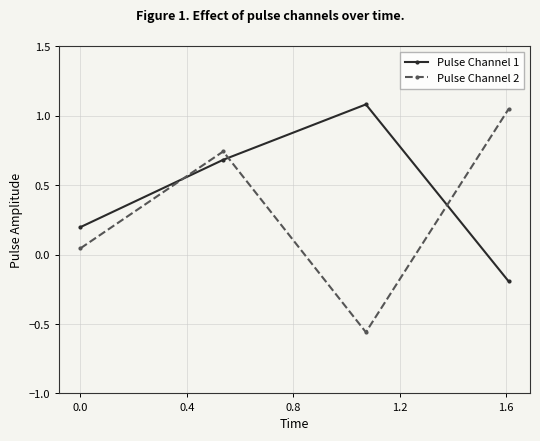

Is this an area chart (filled region under the line)?

No